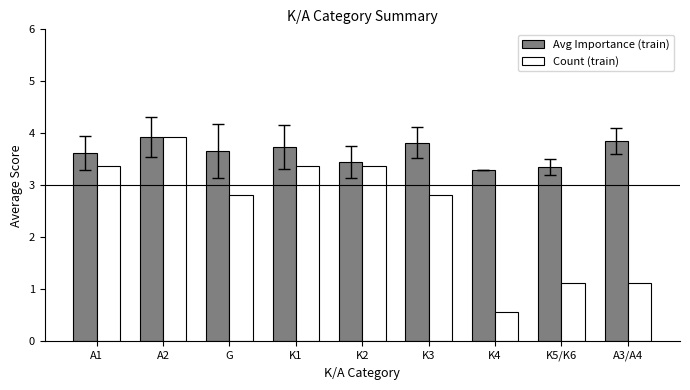

What is the label of the 3rd bar from the left?

G